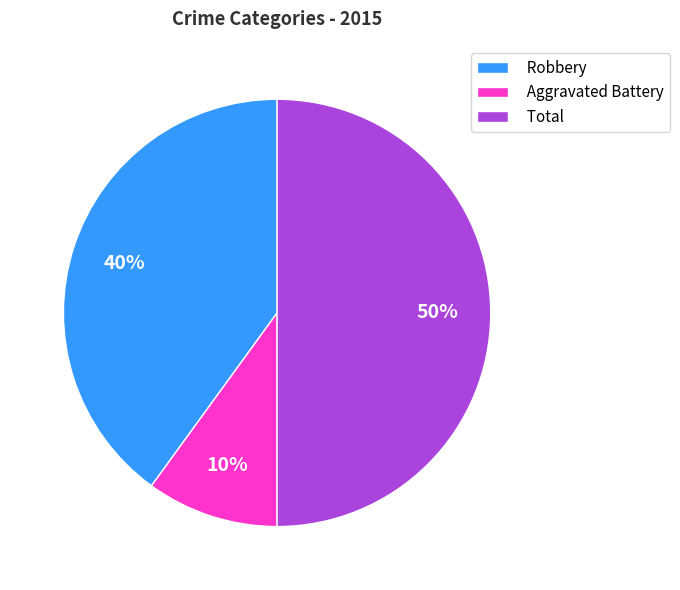

Is it true that Robbery is 52% of the pie?

False